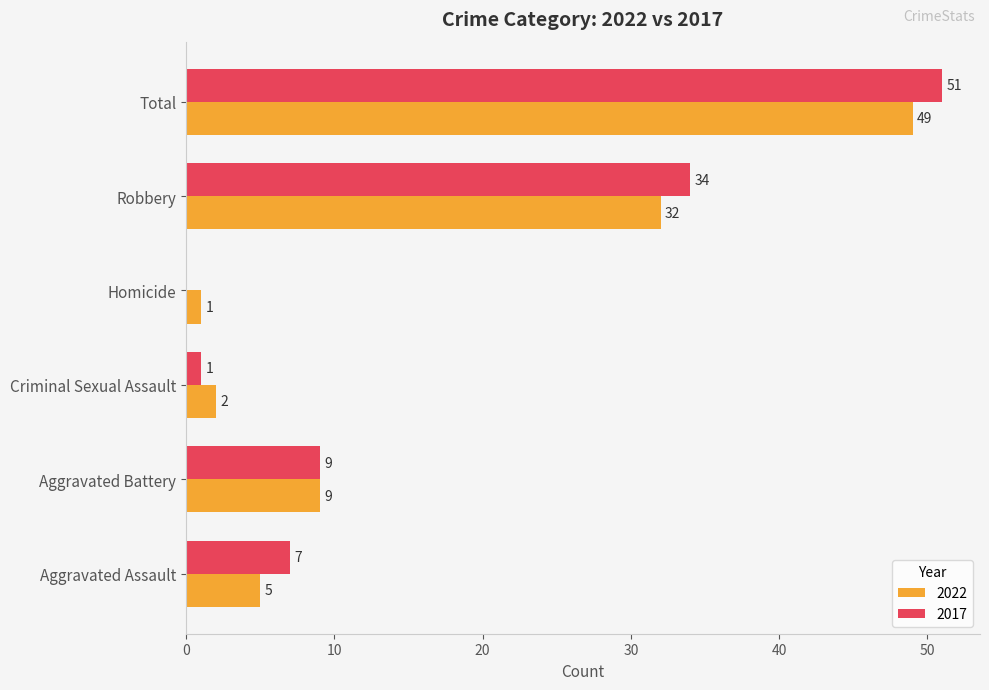

Between Aggravated Battery and Robbery, which series saw the biggest shift?

2017